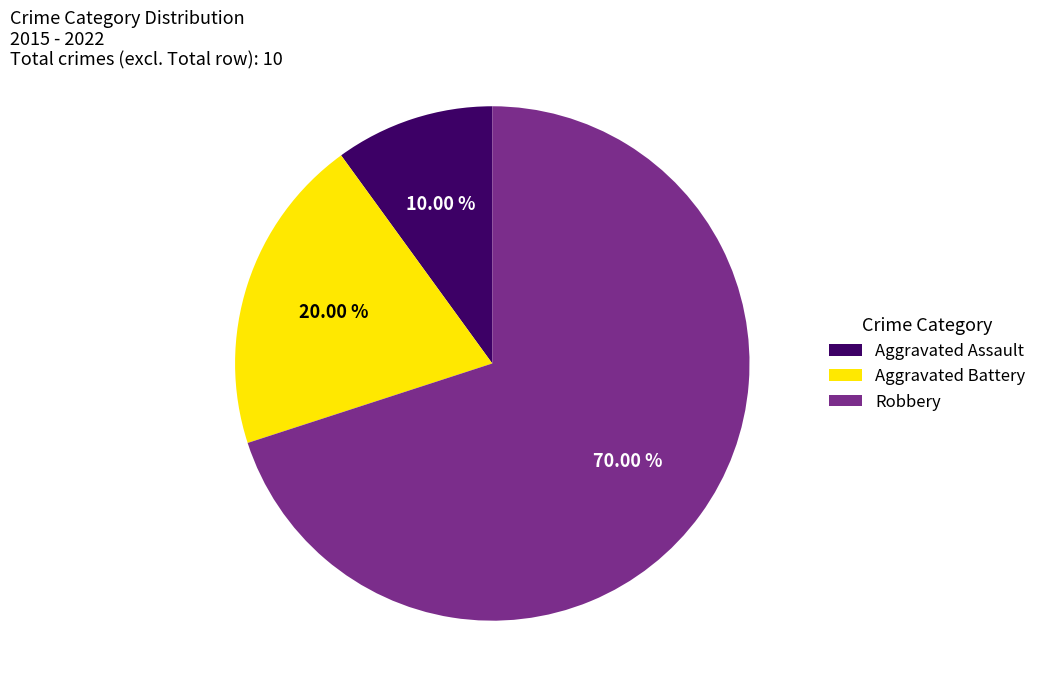

How much of the chart is everything except Aggravated Assault?

90.0%